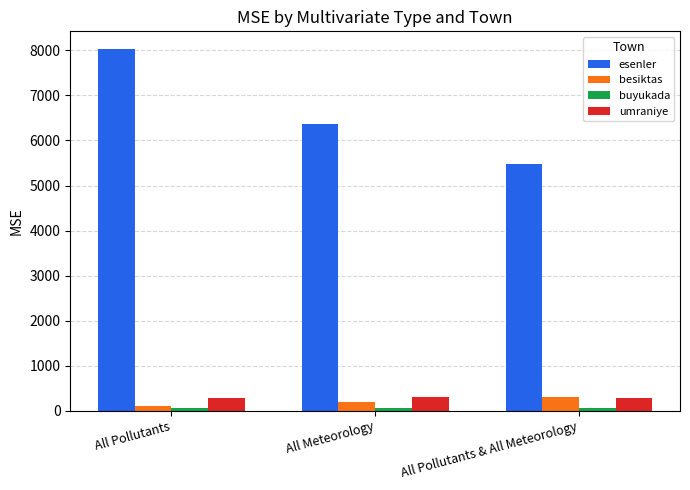

What is the maximum value for esenler?

8023